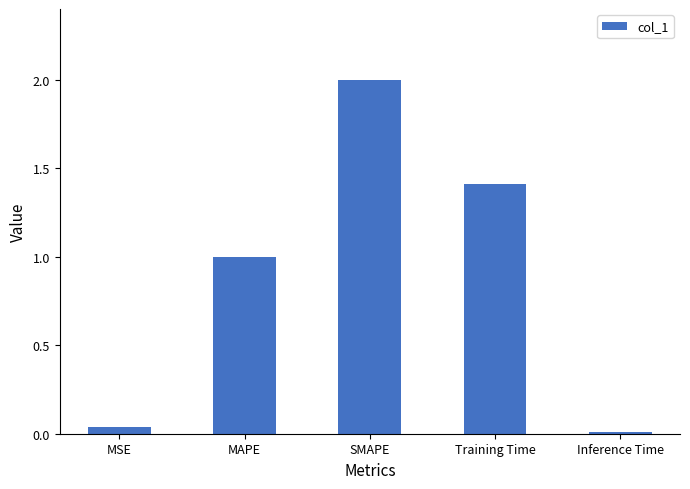

How many distinct data groups are displayed?

1